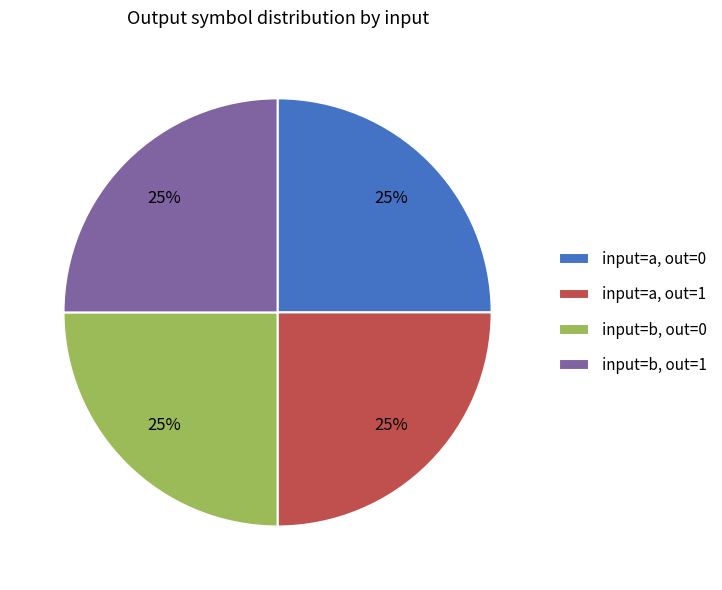

Is there any slice that represents more than half of the pie?

No